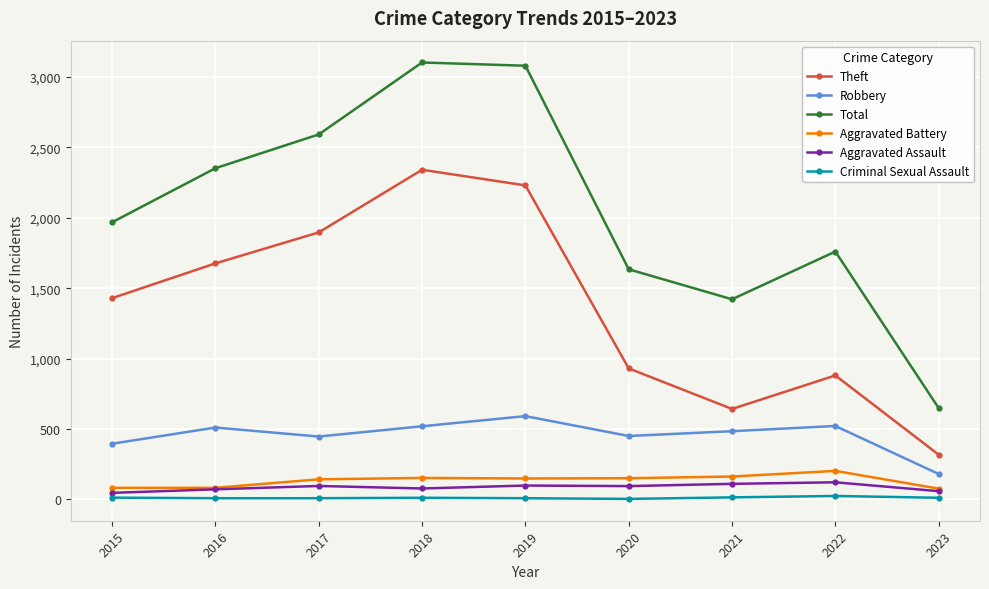

The Theft series shows 317 at 2023. True or false?

True